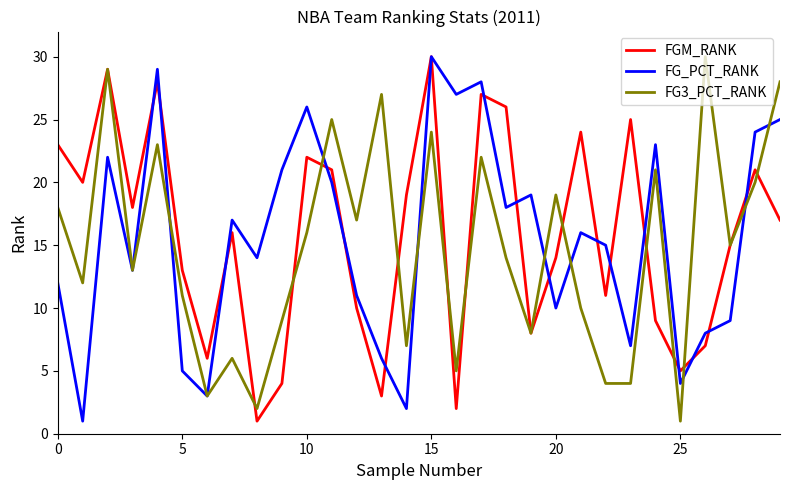

Is this an area chart (filled region under the line)?

No